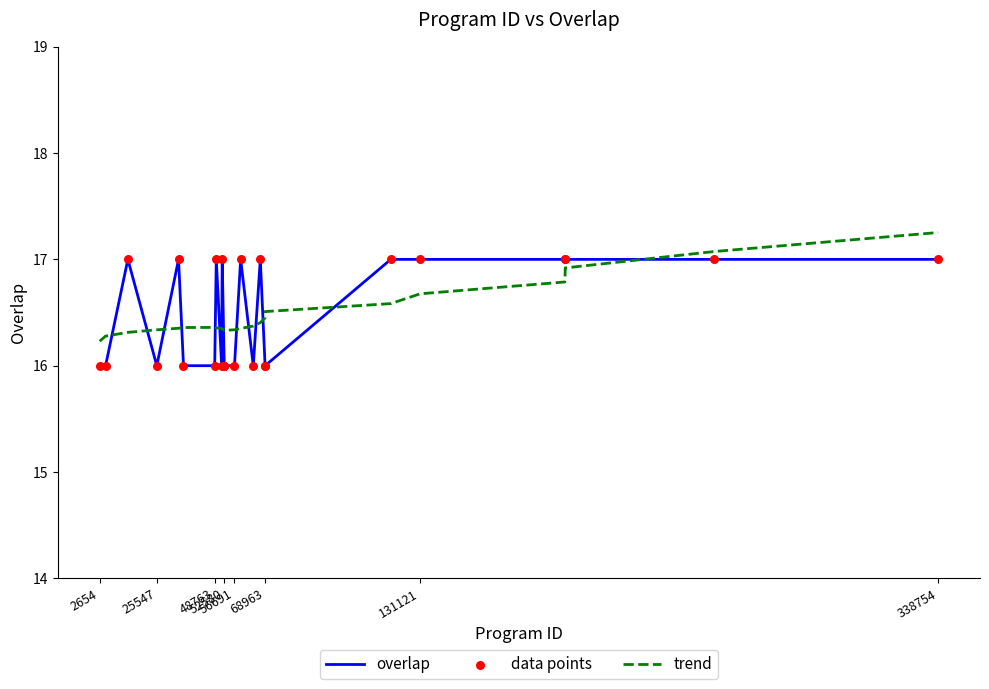

At how many categories does at least one series exceed 16?

25